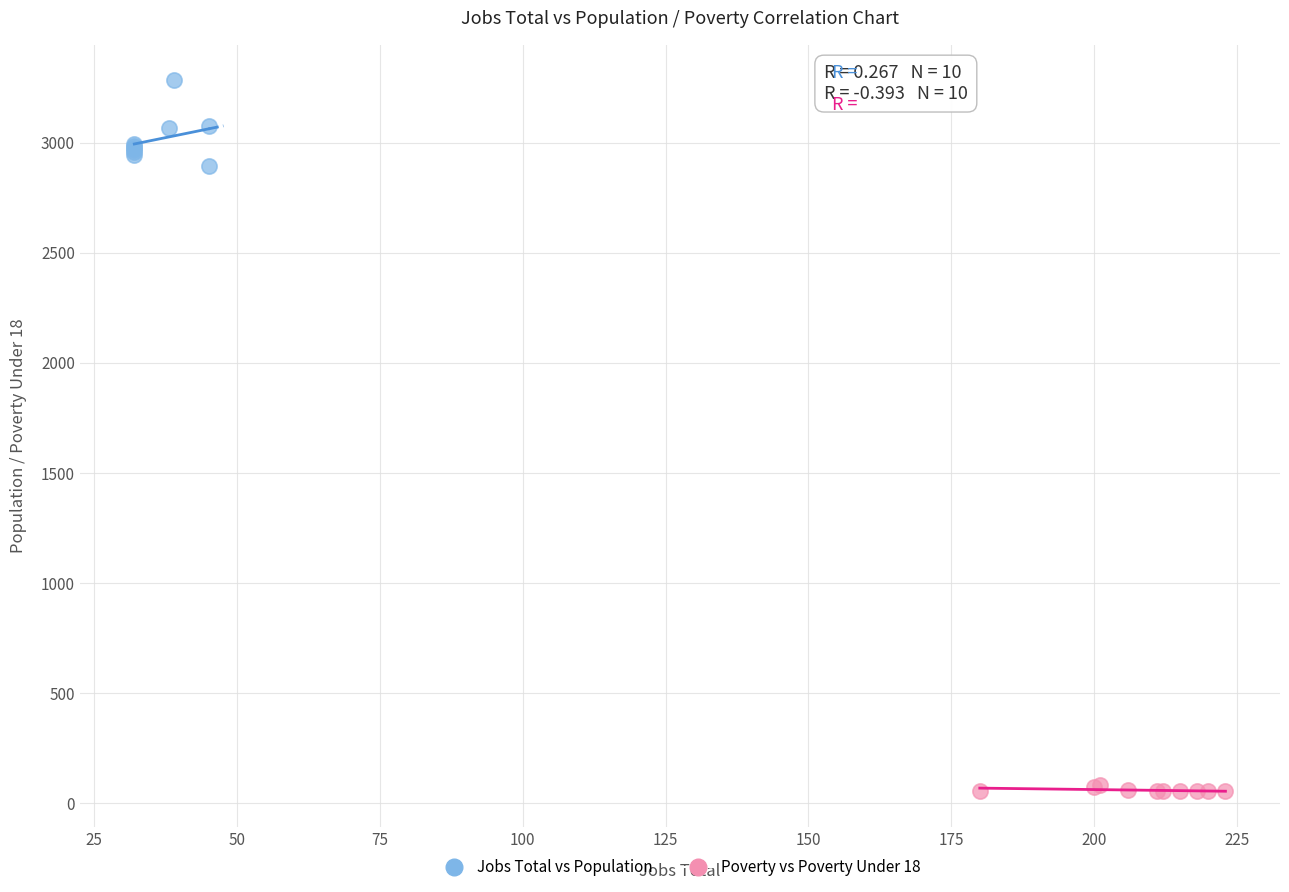

Which series contains the highest Y value?

Jobs Total vs Population